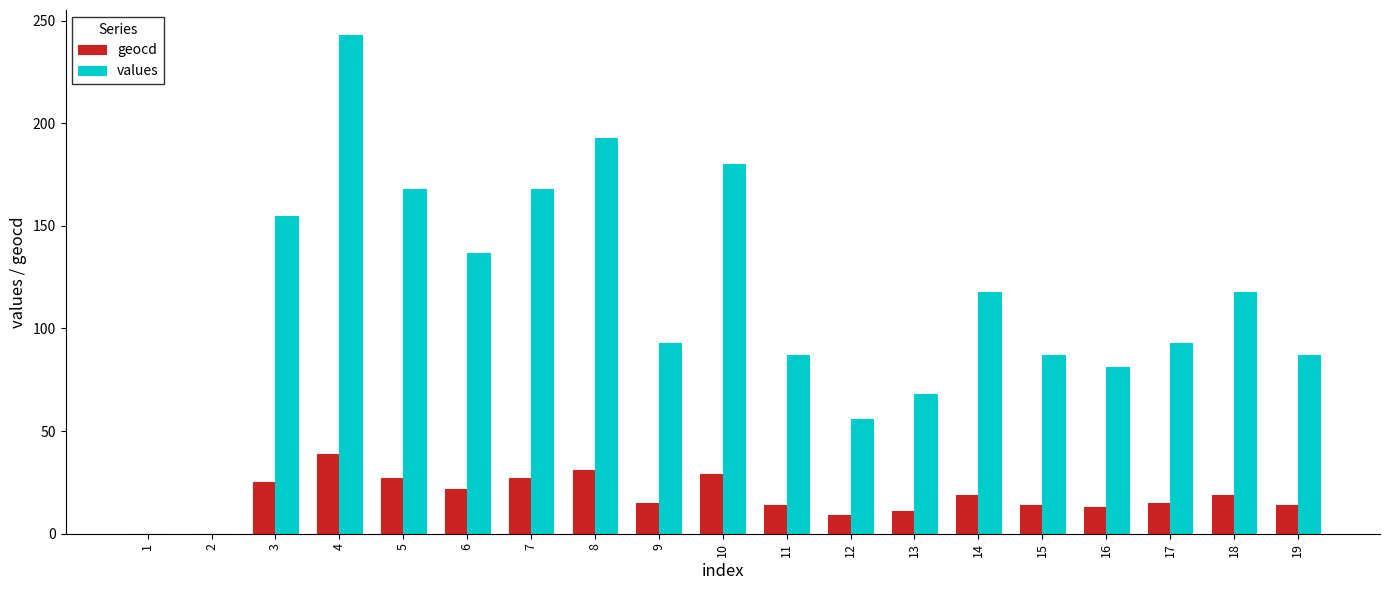

What is the spread (max minus min) of values at 12?

47